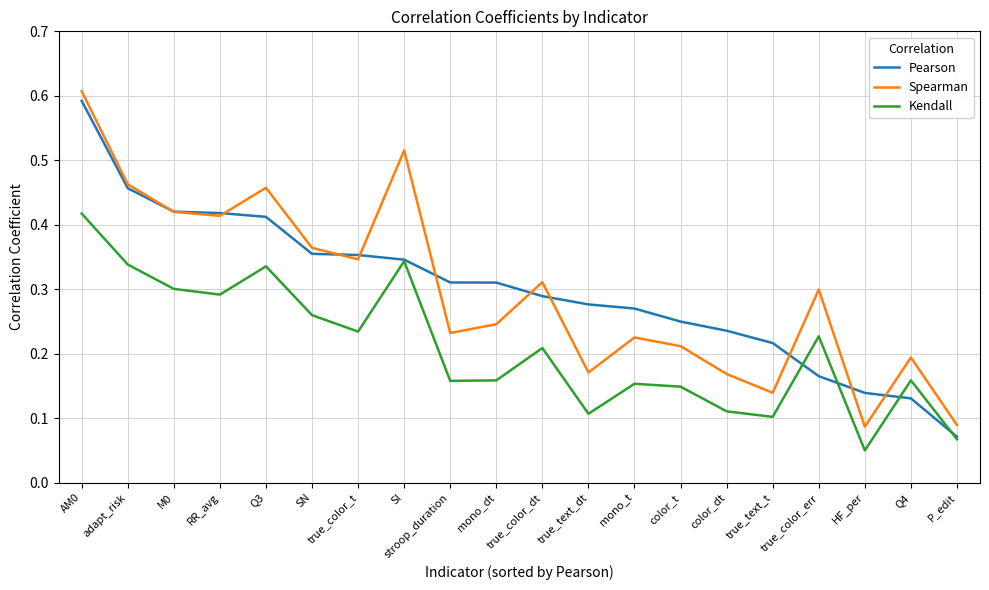

List the series in order of their peak value, lowest first.

Kendall, Pearson, Spearman